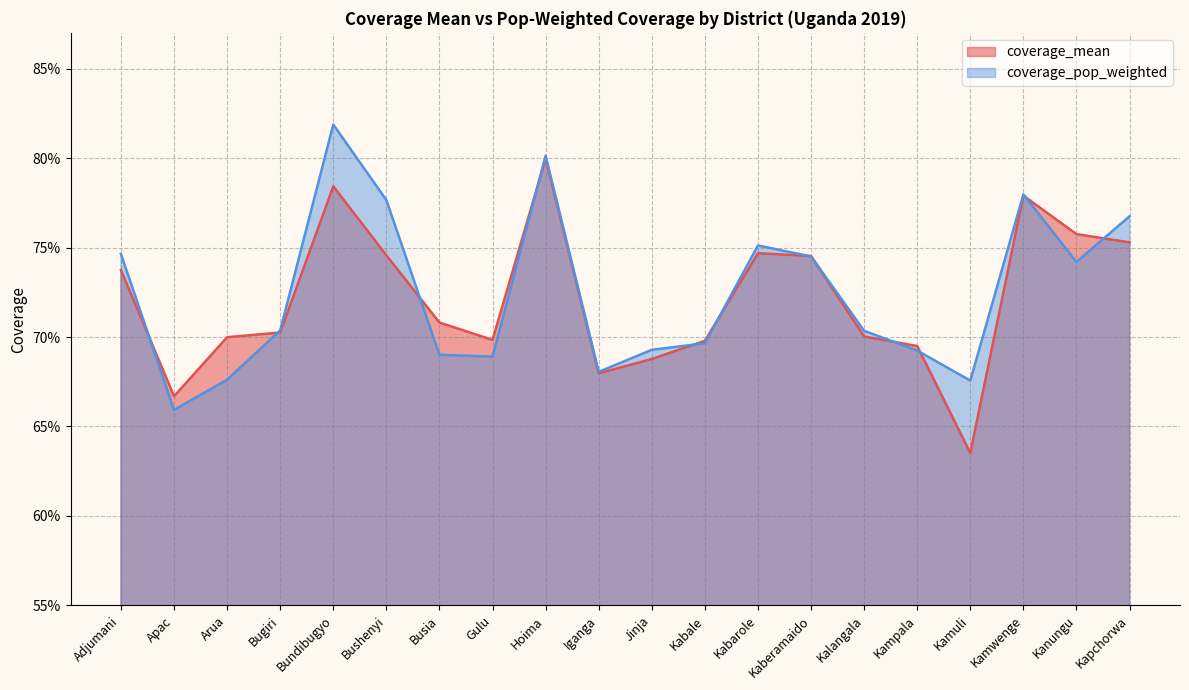

What is the label of the 15th point from the right?

Bushenyi